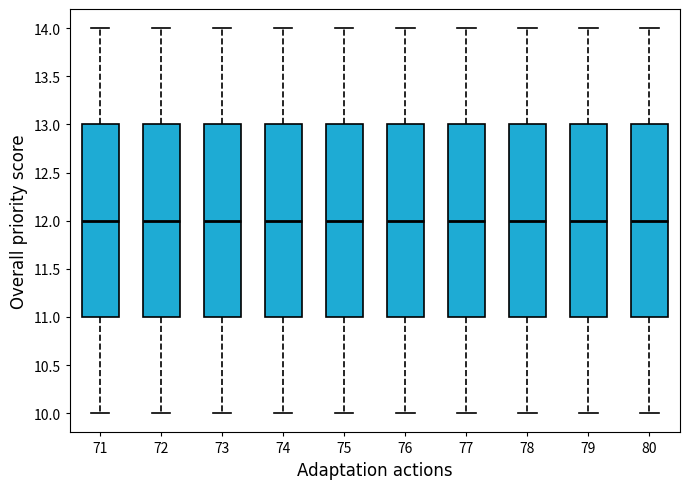

Reading left to right, read every box against the y-axis: the position of its median line, the range the box covers, and the ends of its whiskers. The values are not printed on the chart, so give them approximately, as read against the axis.

71: median 12, box 11 to 13, whiskers 10 to 14
72: median 12, box 11 to 13, whiskers 10 to 14
73: median 12, box 11 to 13, whiskers 10 to 14
74: median 12, box 11 to 13, whiskers 10 to 14
75: median 12, box 11 to 13, whiskers 10 to 14
76: median 12, box 11 to 13, whiskers 10 to 14
77: median 12, box 11 to 13, whiskers 10 to 14
78: median 12, box 11 to 13, whiskers 10 to 14
79: median 12, box 11 to 13, whiskers 10 to 14
80: median 12, box 11 to 13, whiskers 10 to 14